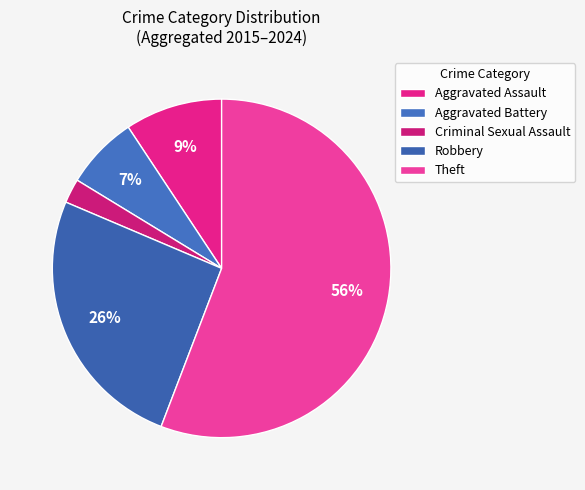

What is the largest slice in the pie chart?

Theft